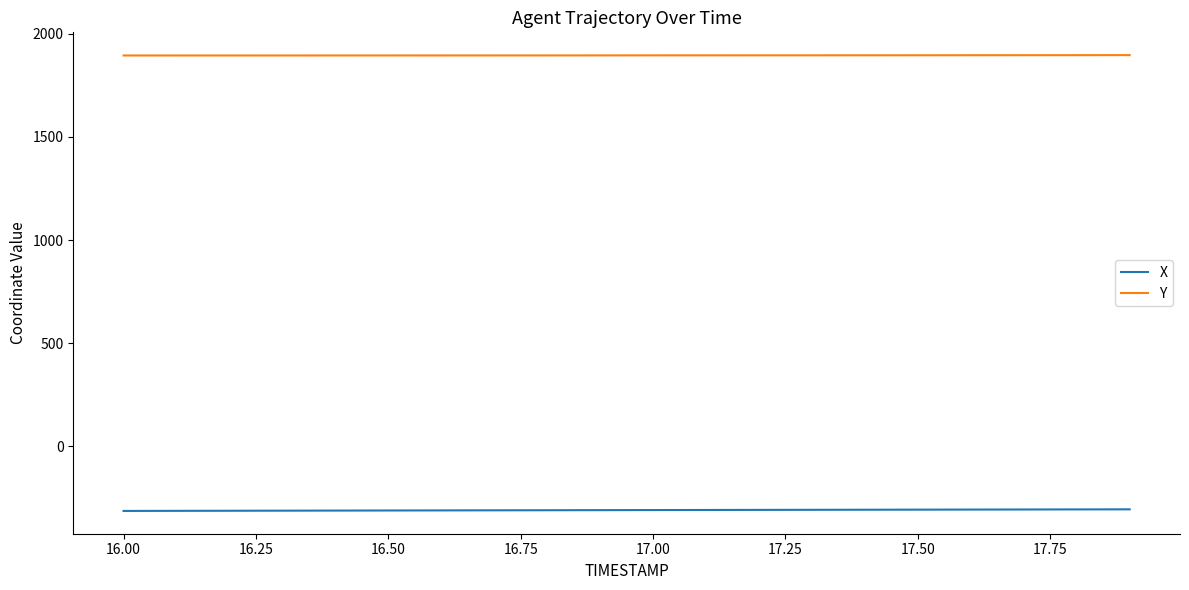

How many series are shown in this chart?

2